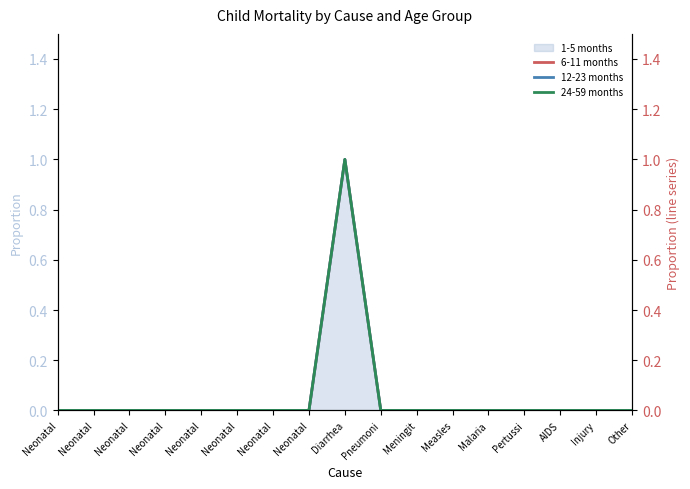

What is the label of the 8th point from the left?

Neonatal